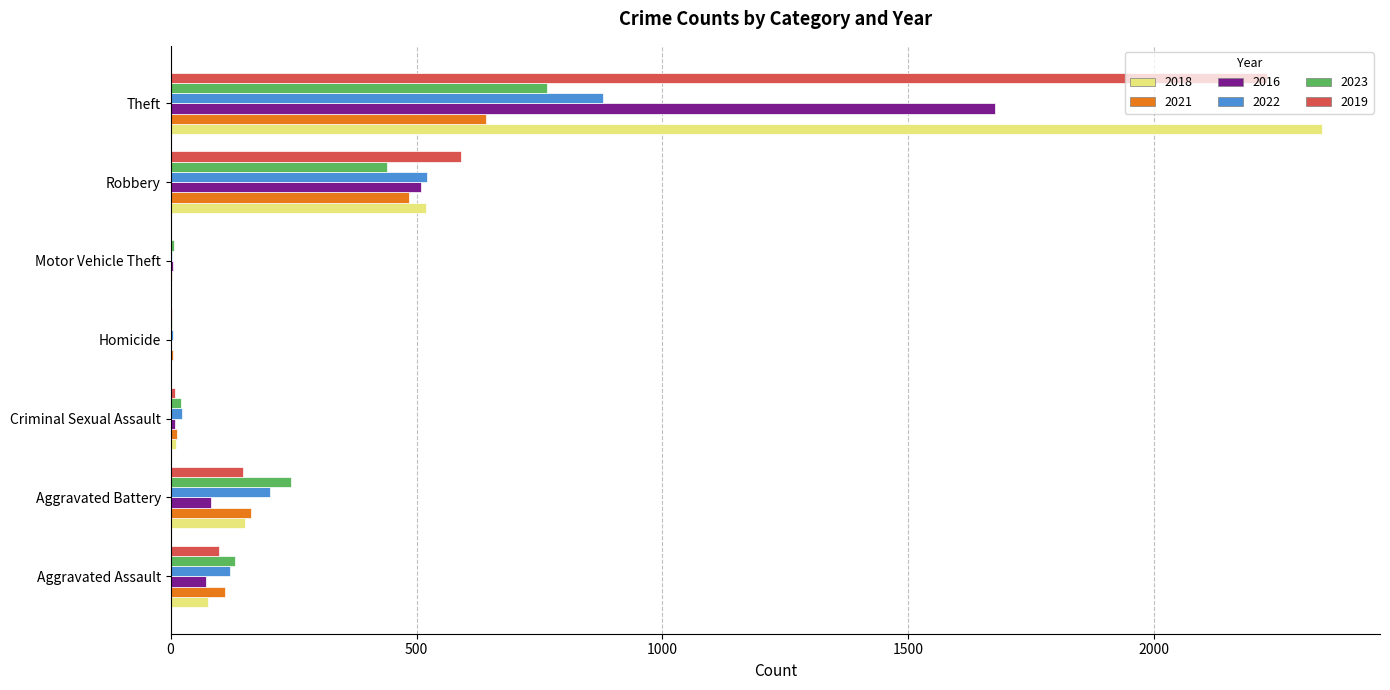

What is the sum of all 2016 values?

2352